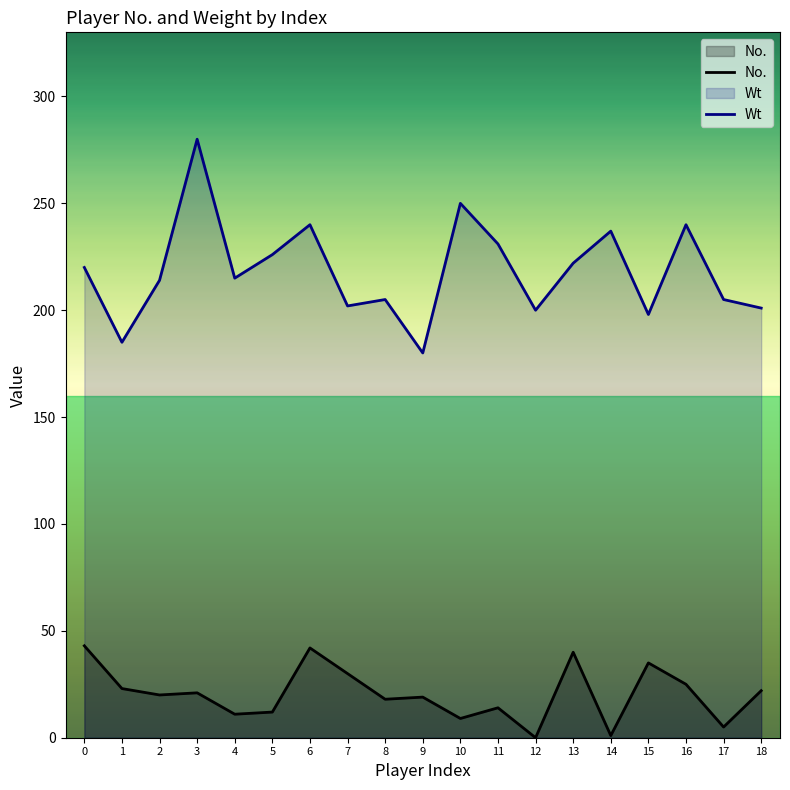

True or false: No. and Wt intersect in this chart.

False